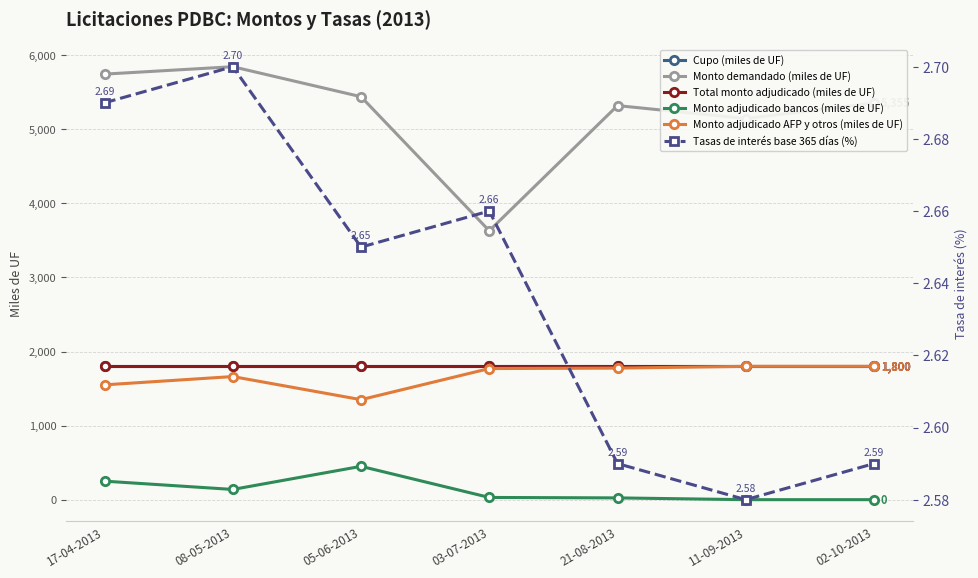

Where is the first local minimum for Monto demandado (miles de UF)?

03-07-2013